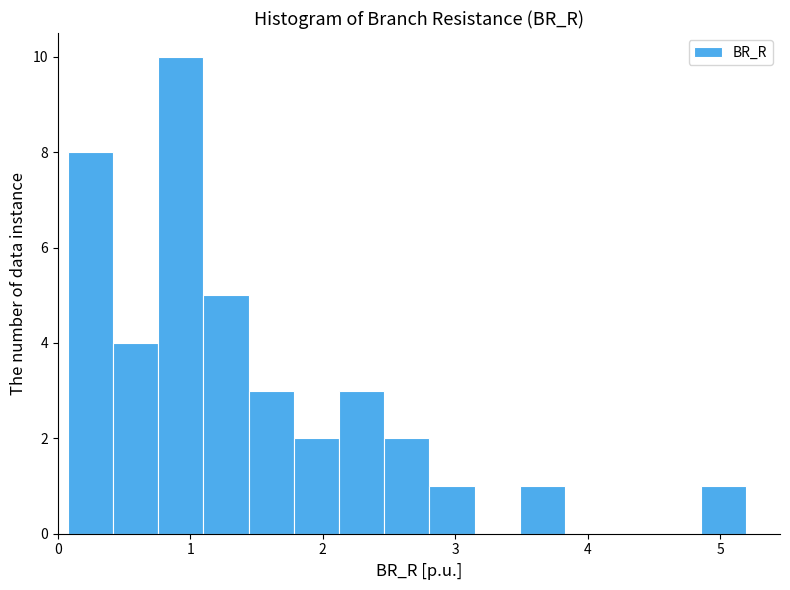

Around what value on the x-axis is the tallest bar? Give the approximate position of its centre, as read against the axis.

0.9